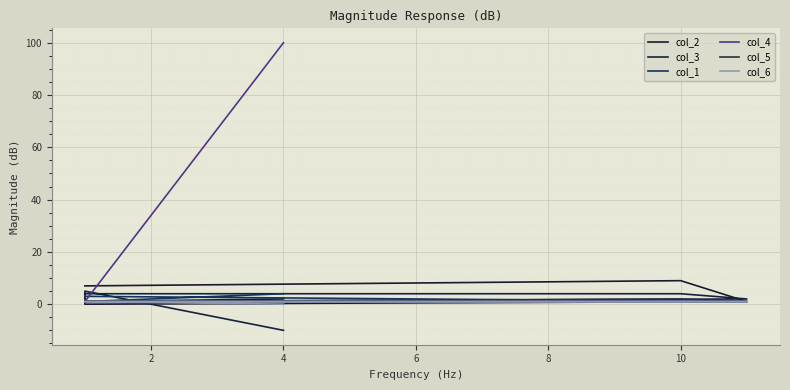

True or false: col_2 and col_6 cross at least once.

False